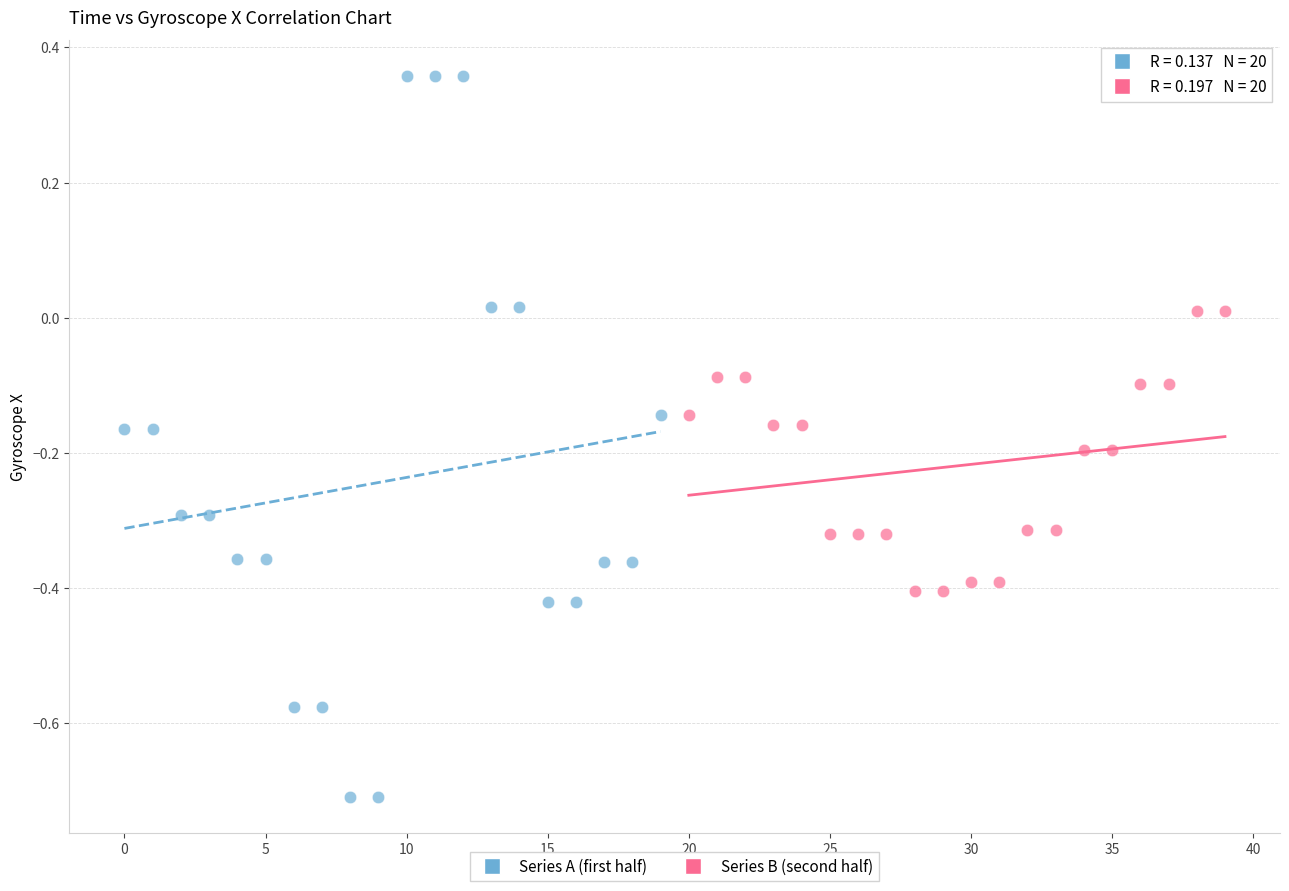

Which series contains the highest Y value?

Series A (first half)